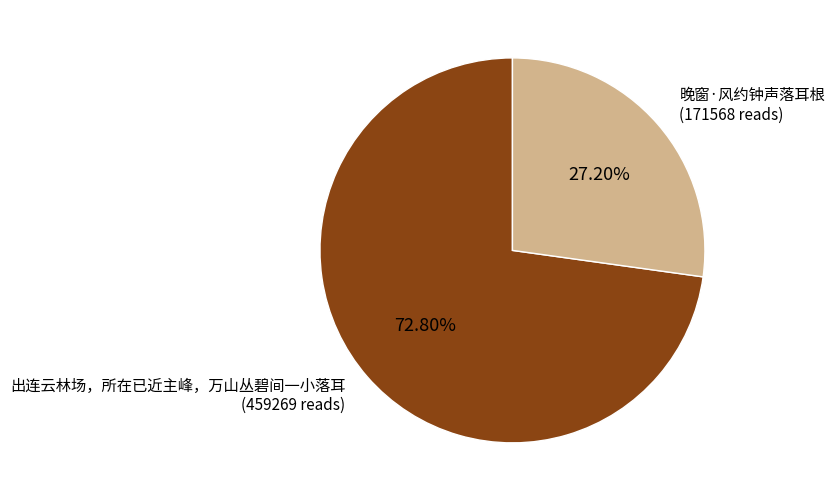

How many slices are in this pie chart?

2